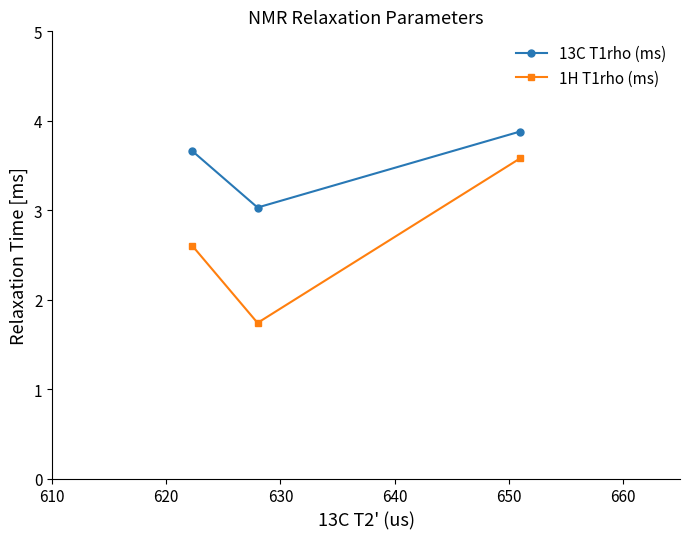

What is the average value of the 1H T1rho (ms) series?

2.6